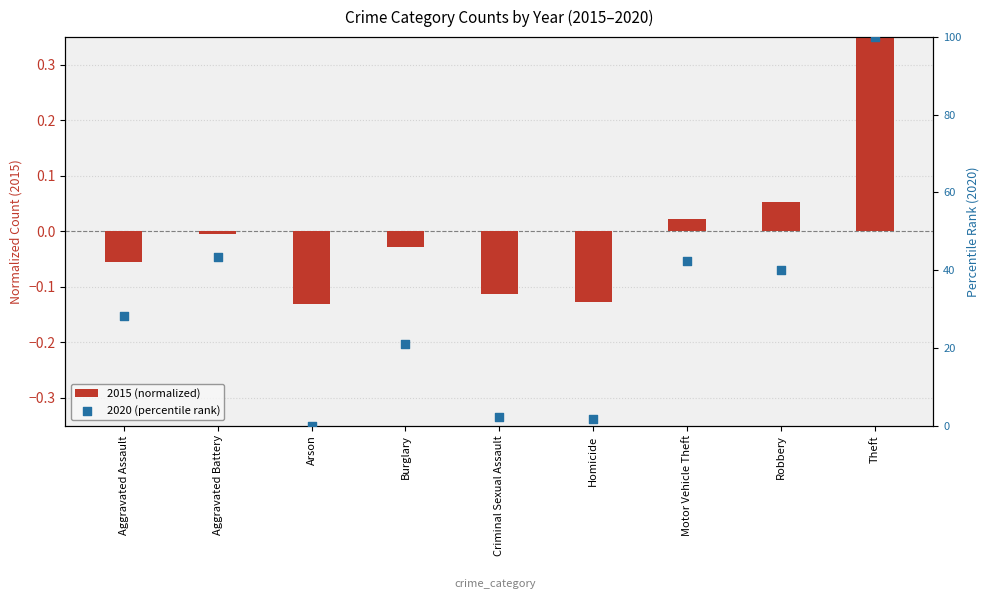

Which series reaches the minimum Y coordinate?

2015 (normalized)